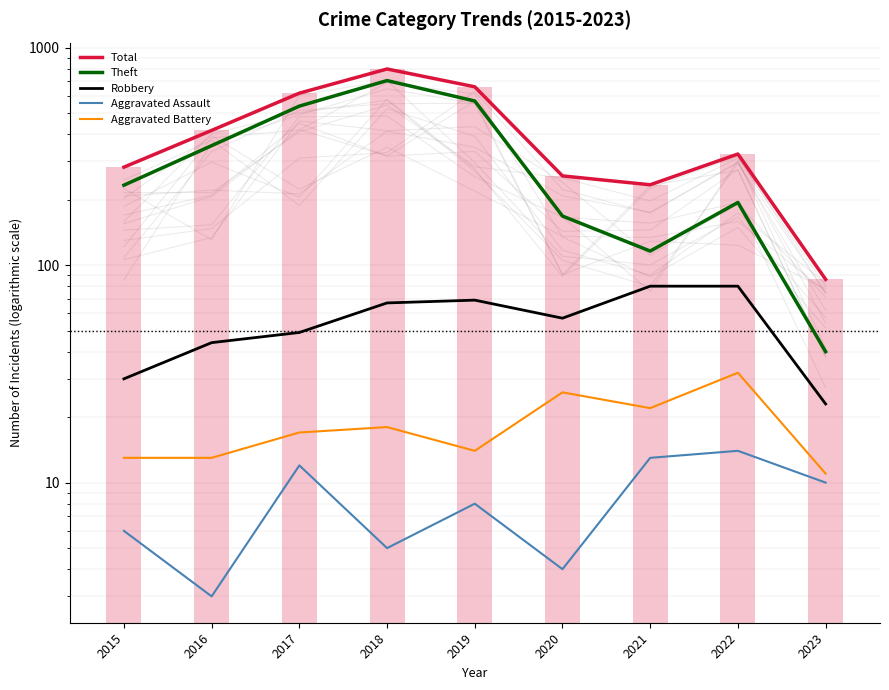

How many data points in Theft are less than 233?

4